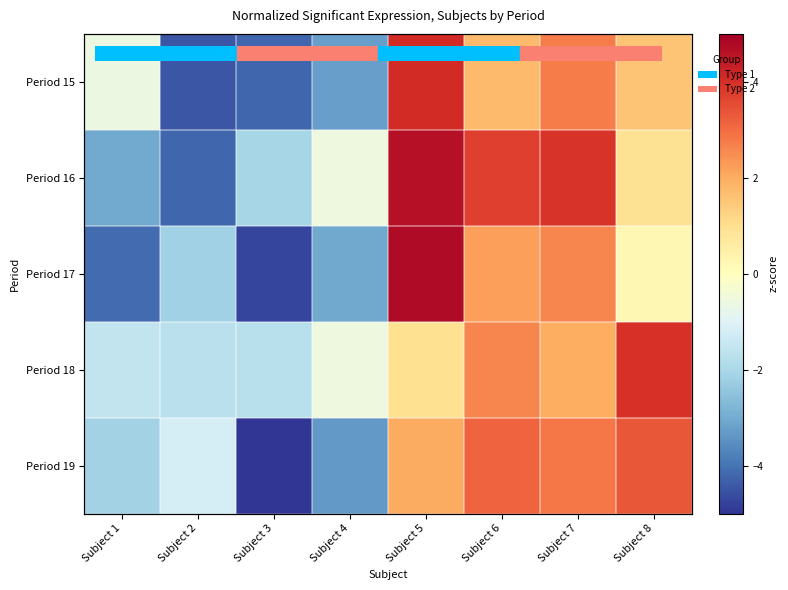

List the series in order of their peak value, lowest first.

Period 19, Period 18, Period 15, Period 16, Period 17